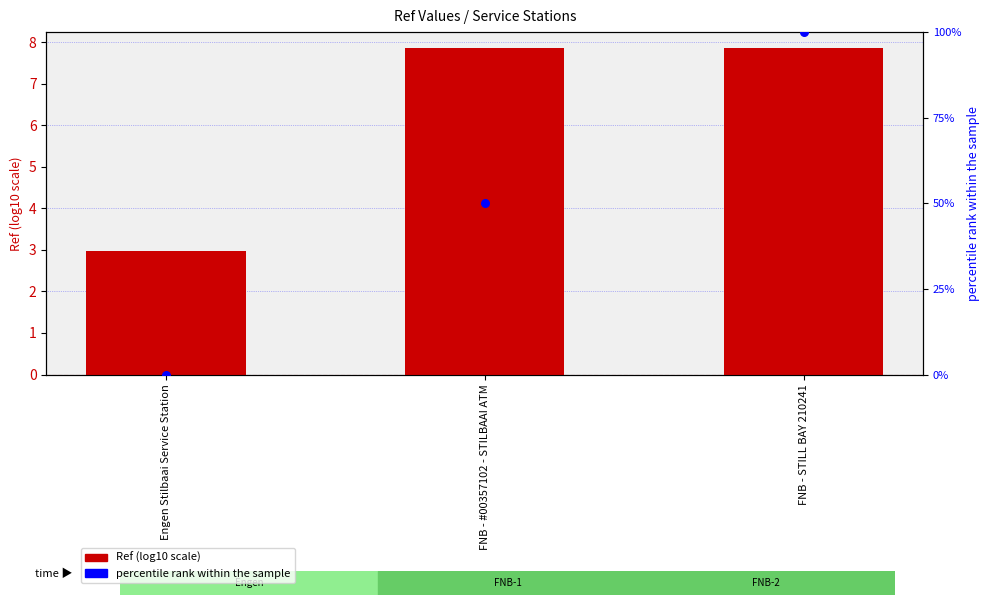

Which series has the largest total across all categories?

percentile rank within the sample